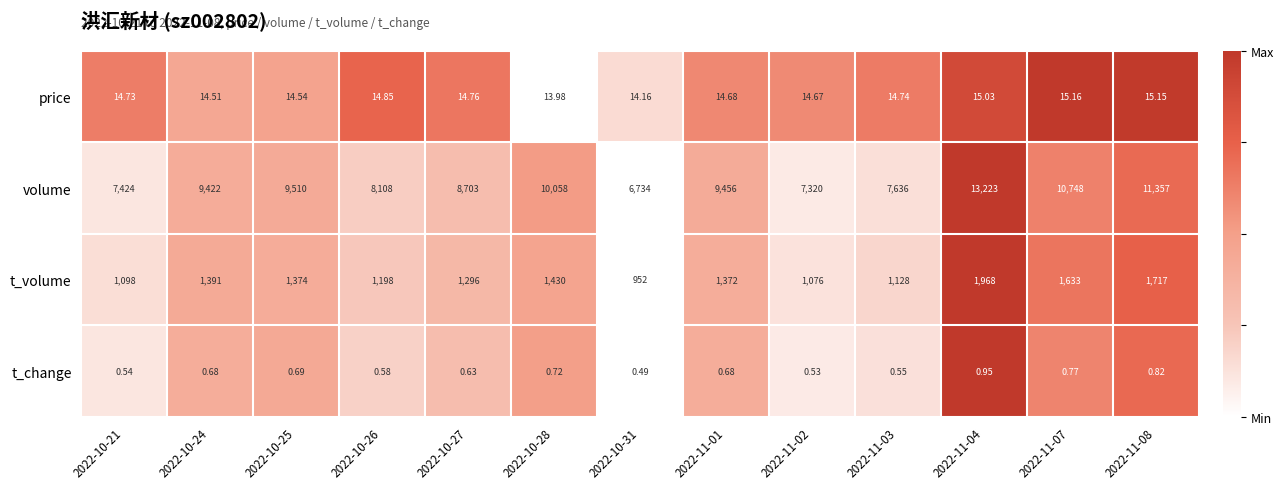

Which series has the largest range (max minus min)?

volume